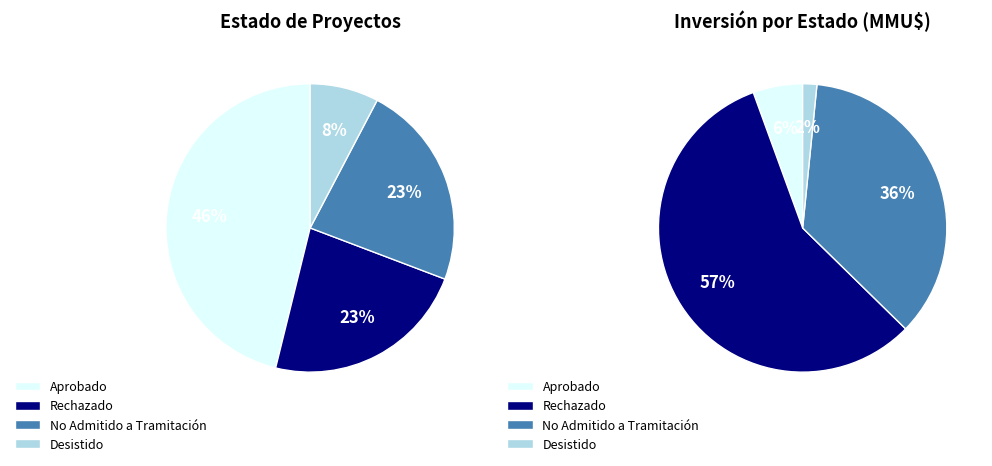

Which category has the smallest portion of the pie?

Desistido